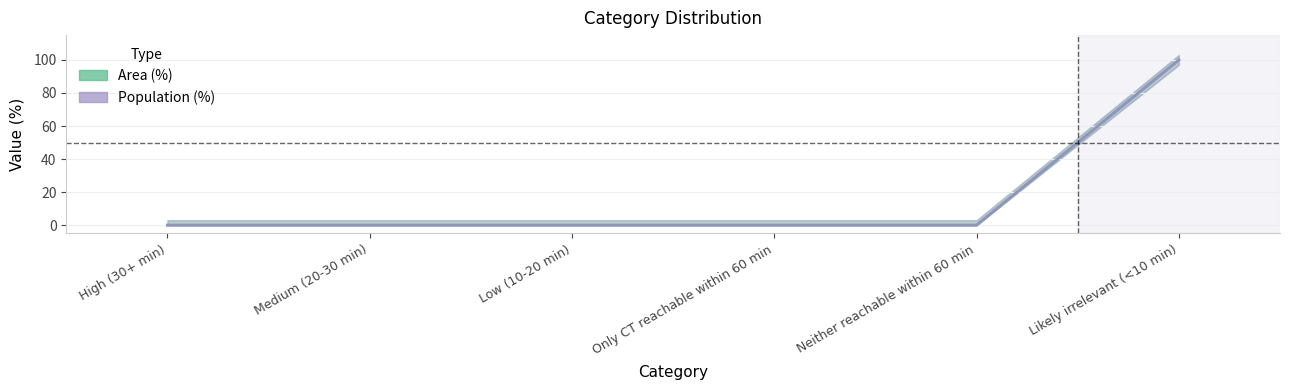

How many lines are shown in the chart?

2